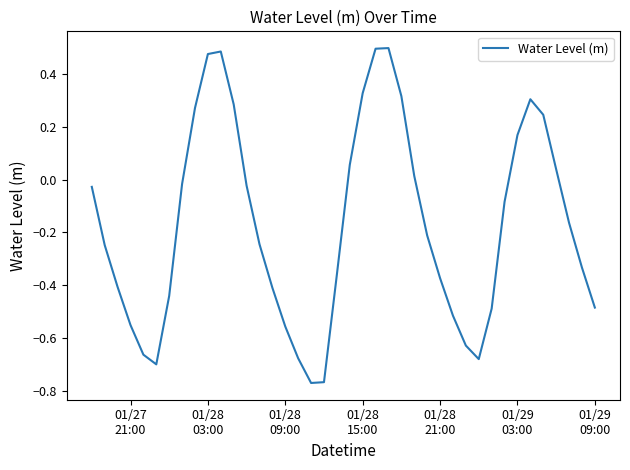

What is the difference between the maximum and minimum values?

1.3